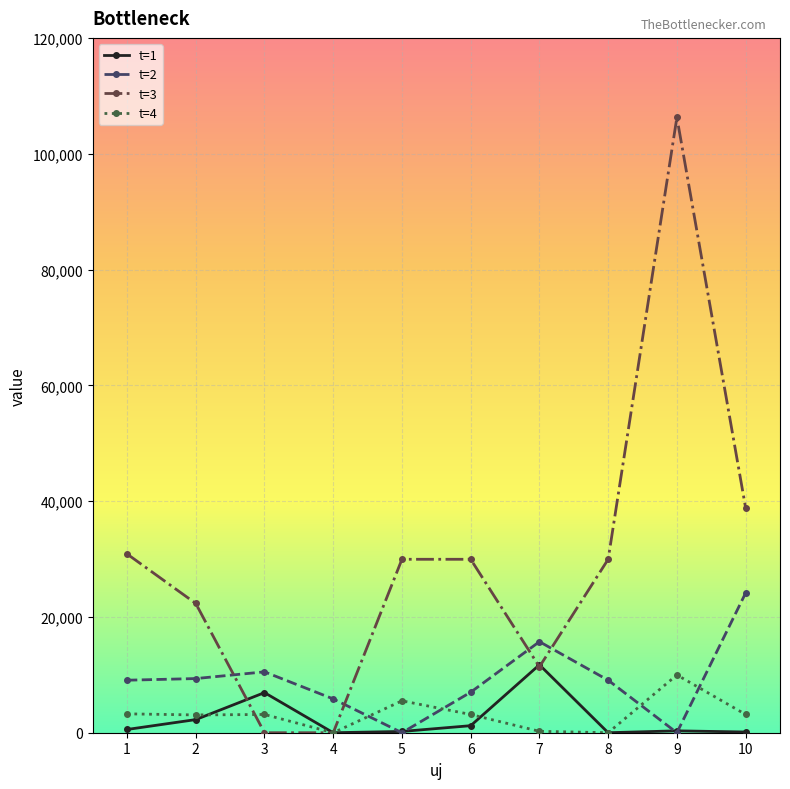

Where does the t=1 series first go above 560?

1